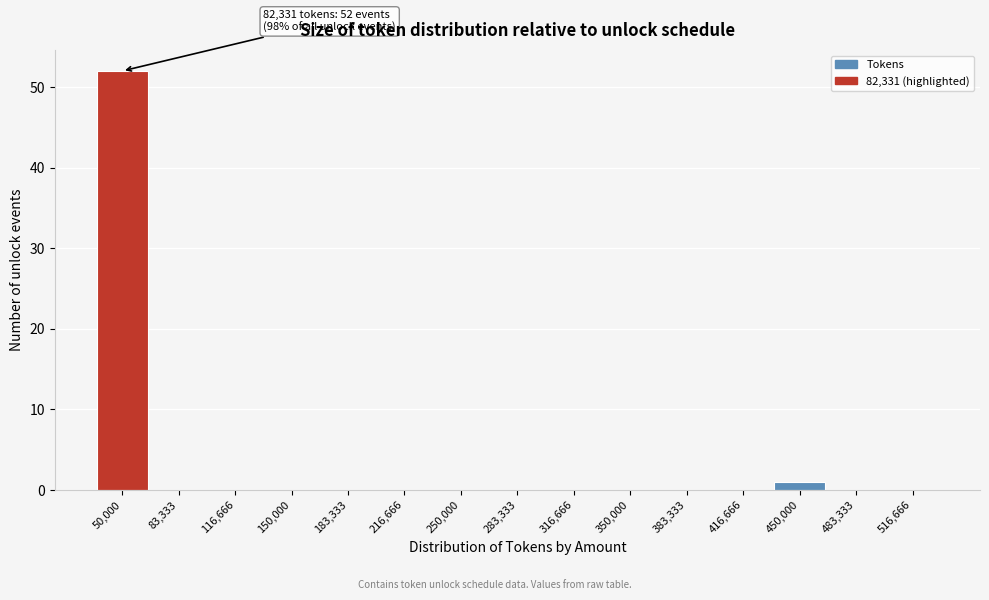

Reading right to left, what are all the values shown in this chart?

516,666=0	483,333=0	450,000=1	416,666=0	383,333=0	350,000=0	316,666=0	283,333=0	250,000=0	216,666=0	183,333=0	150,000=0	116,666=0	83,333=0	50,000=52